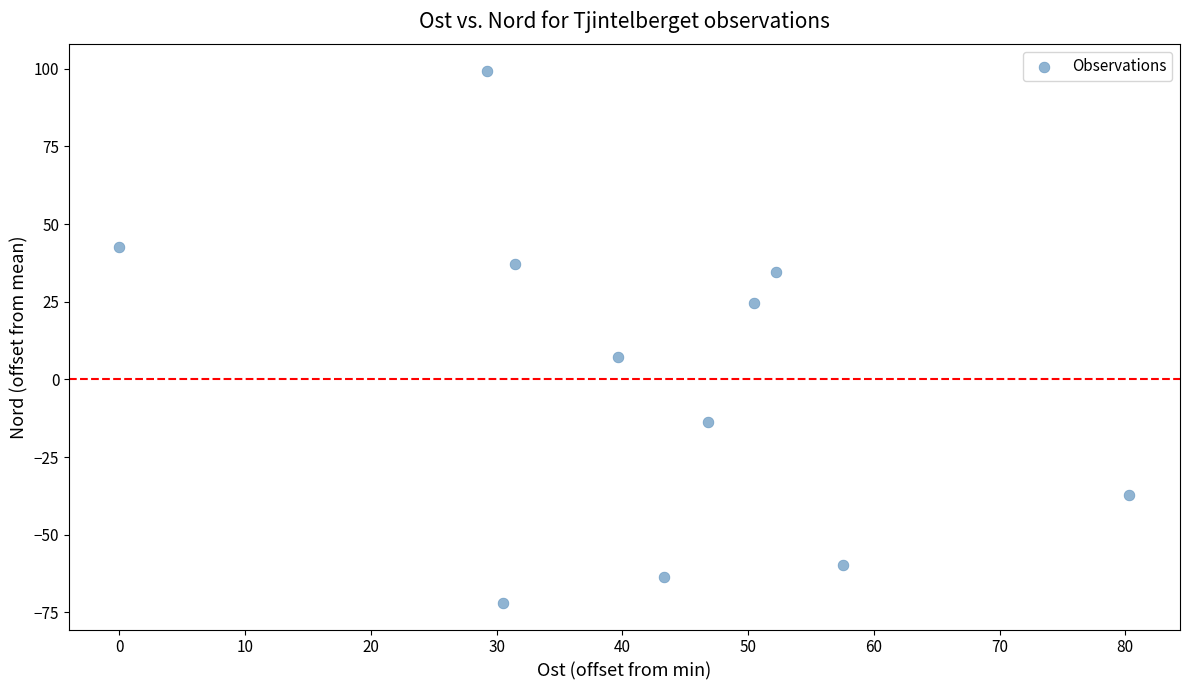

What Y value in the scatter plot is closest to 13?

7.4